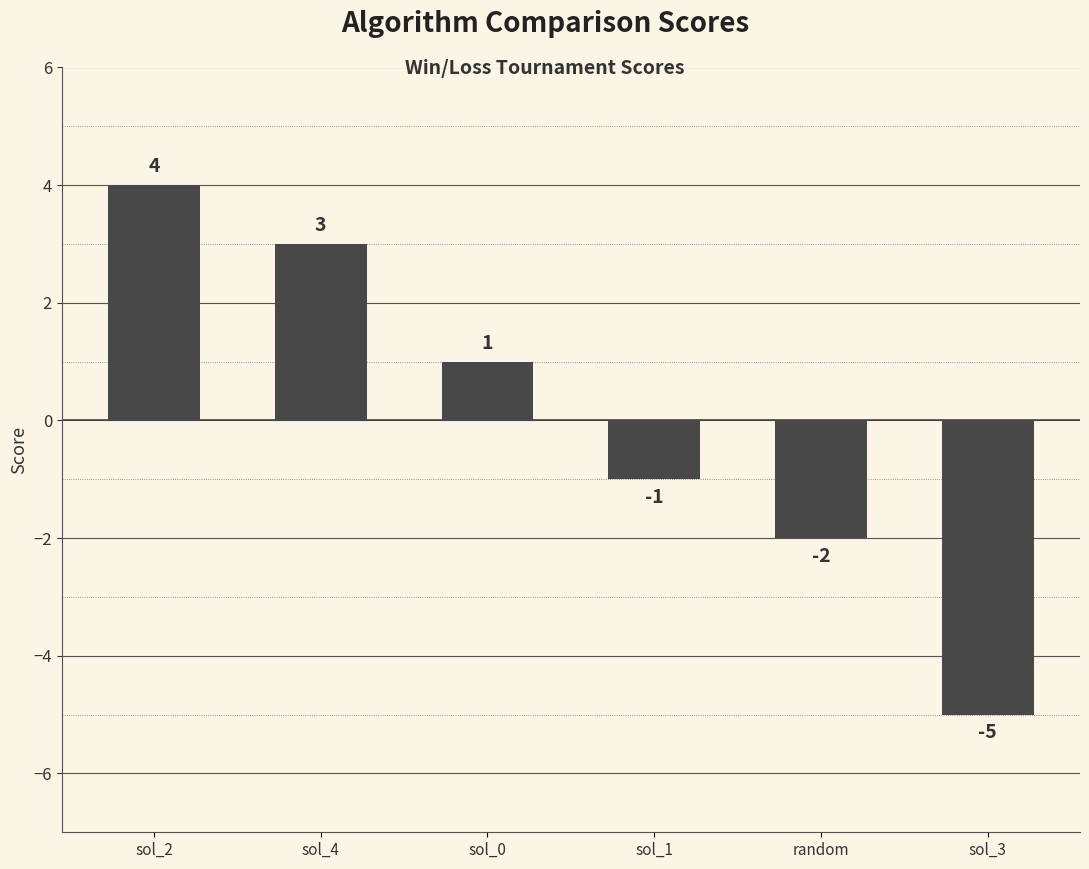

List the labels in order of value, smallest first.

sol_3, random, sol_1, sol_0, sol_4, sol_2